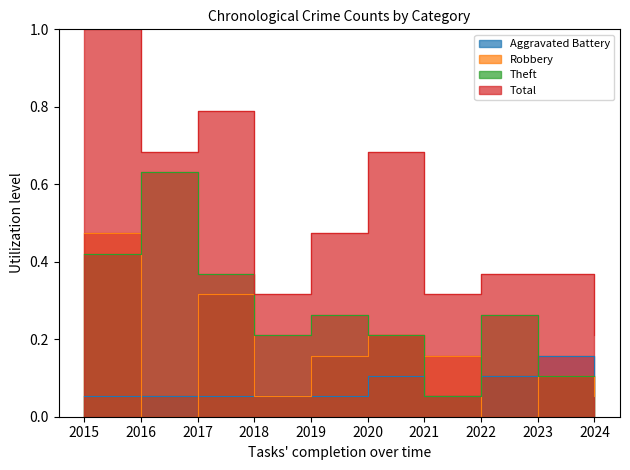

The Robbery series shows 0.1 at 2023. True or false?

True